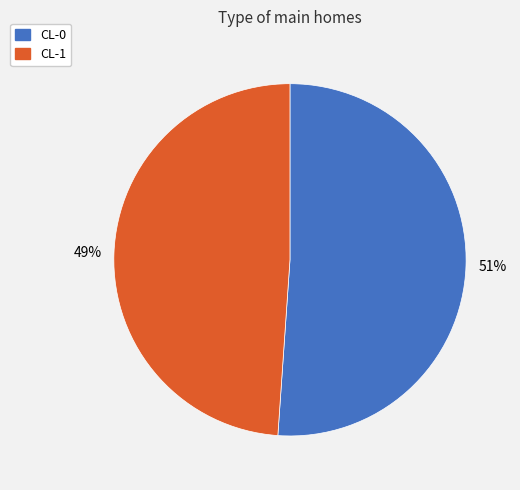

The CL-0 slice represents 51% of the pie. True or false?

True